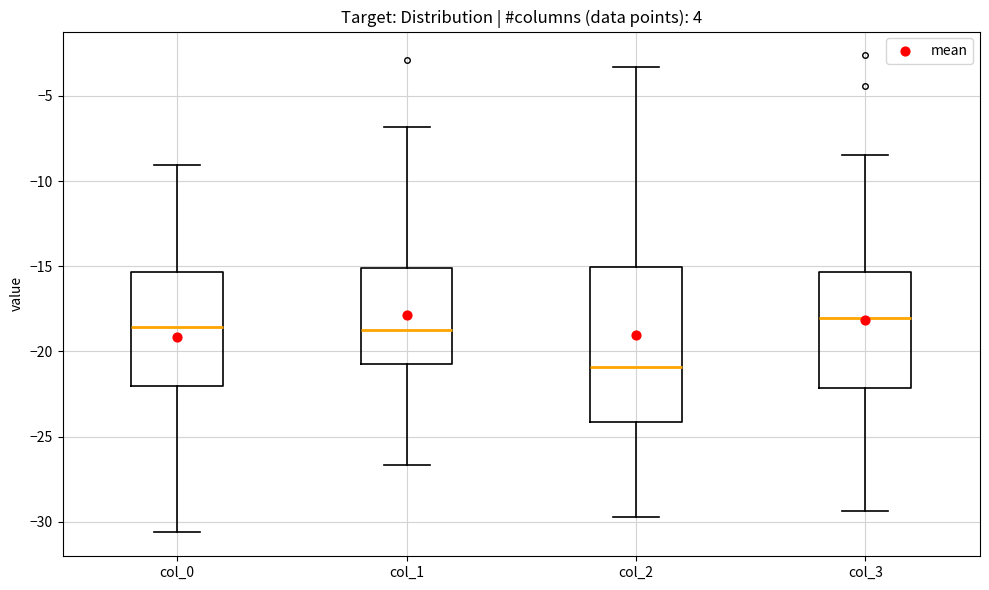

Which box has the lowest median line?

col_2